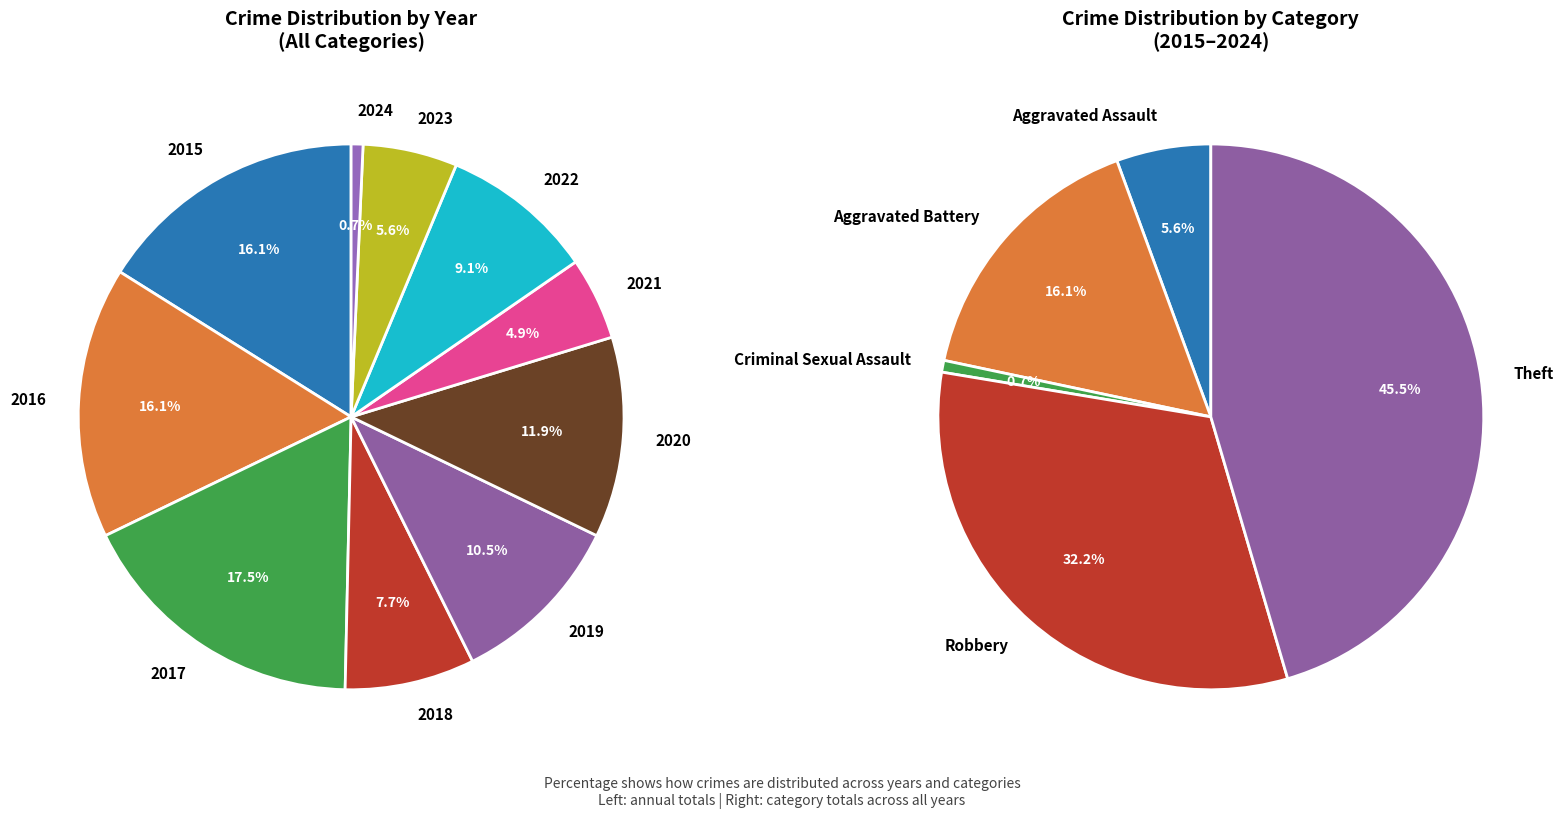

How many segments does this pie chart have?

10